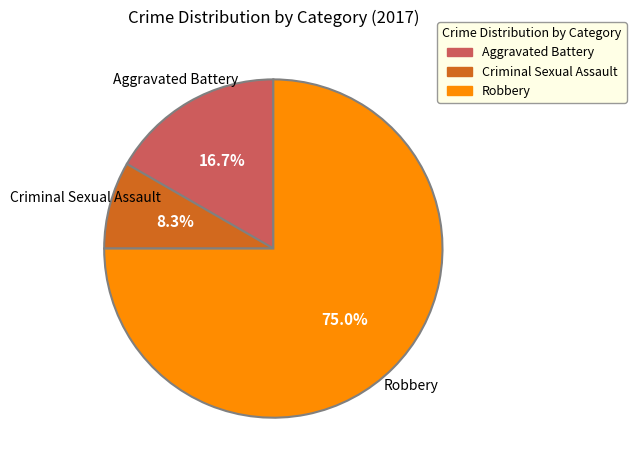

Combined, do Robbery and Criminal Sexual Assault account for over 50%?

Yes